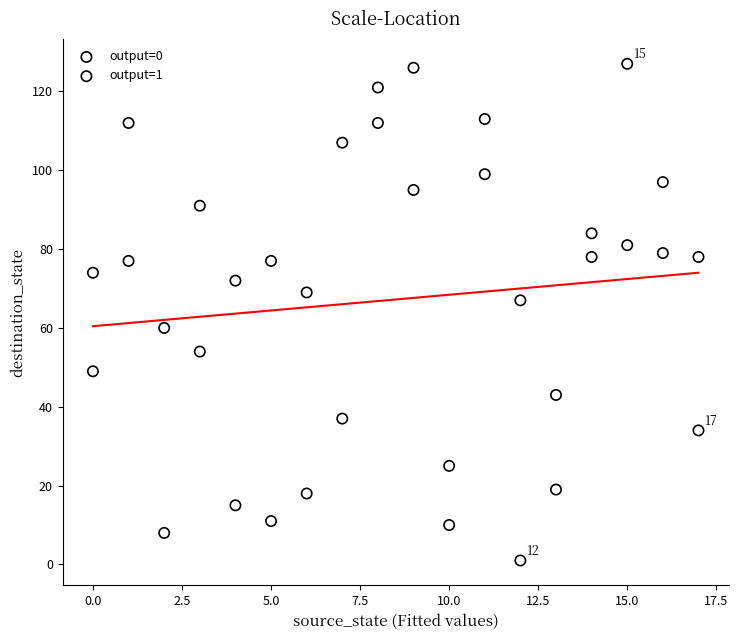

Which series reaches the maximum Y coordinate?

output=1